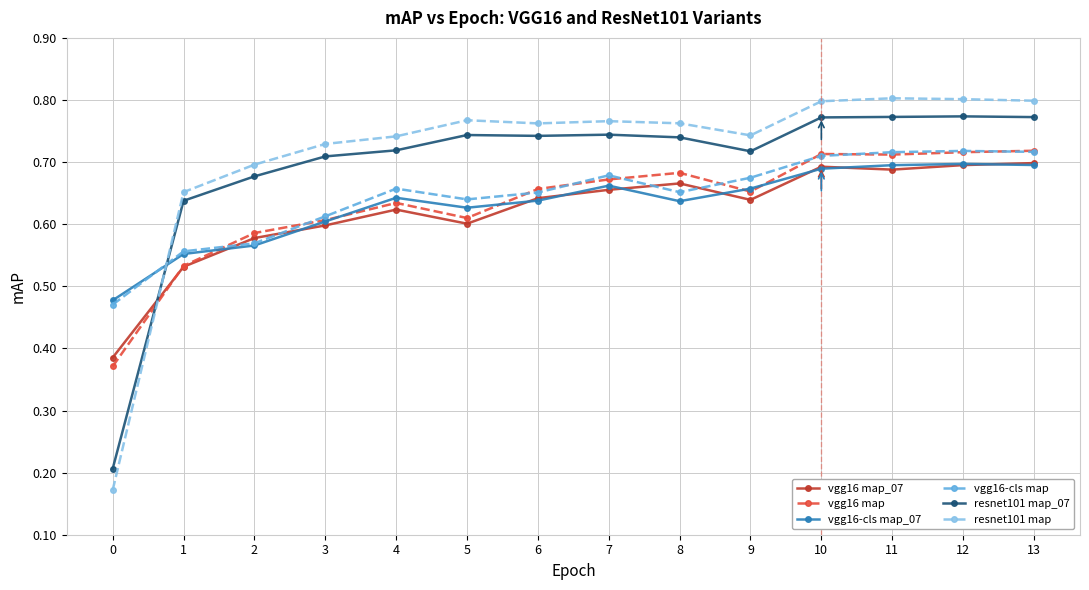

Count the vgg16-cls map values in the range 0 to 1.

14